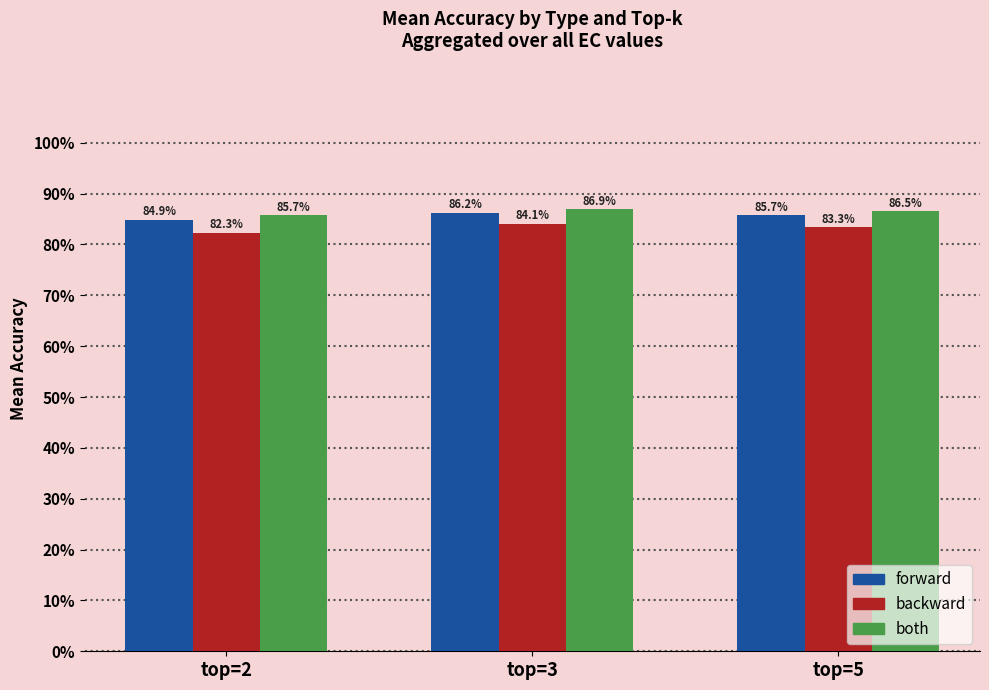

At how many categories does at least one series exceed 0?

3